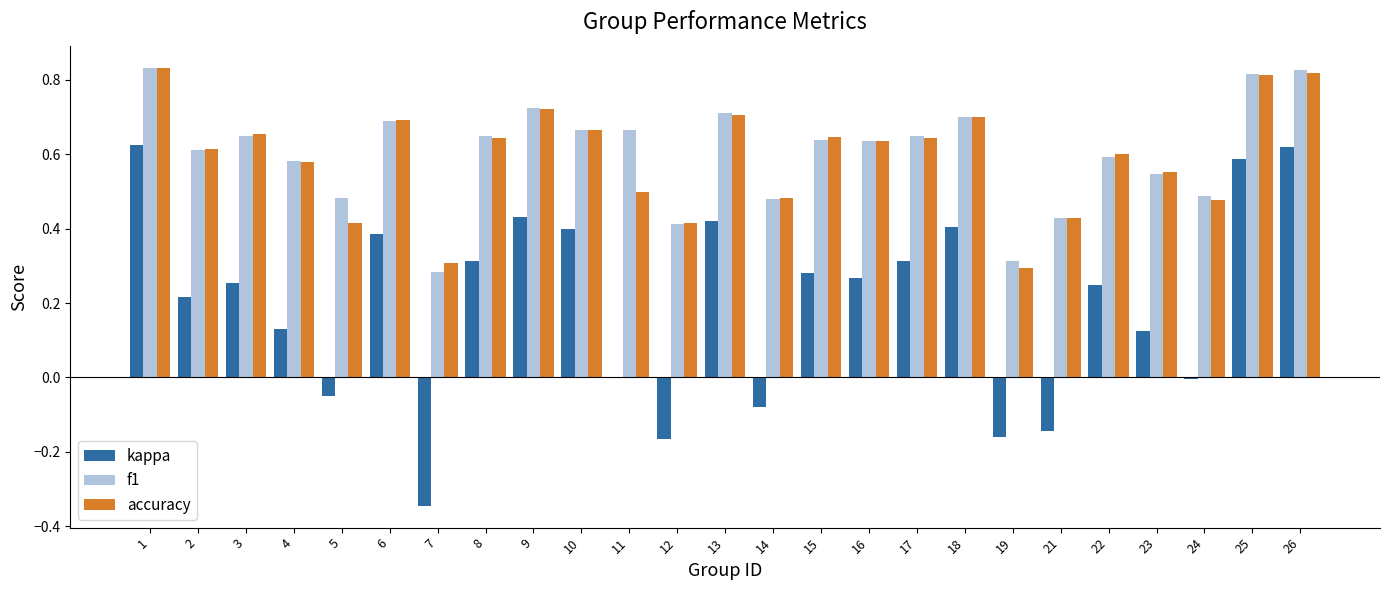

How many groups of bars are there?

25